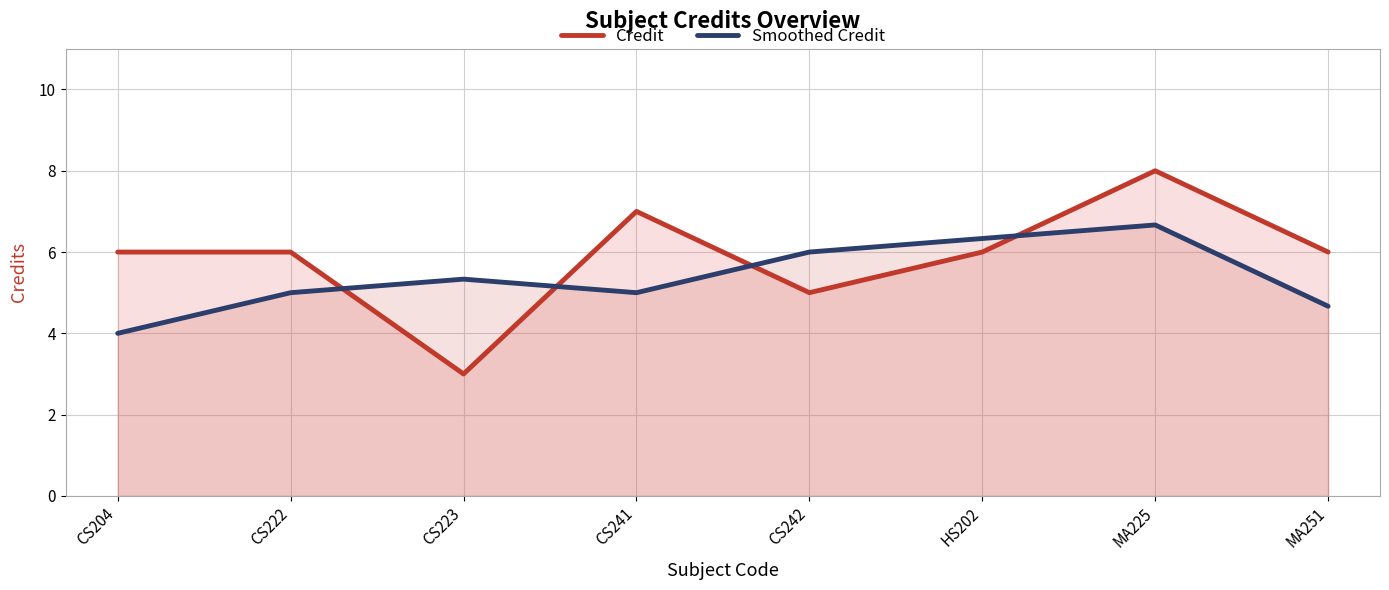

How many distinct data groups are displayed?

2